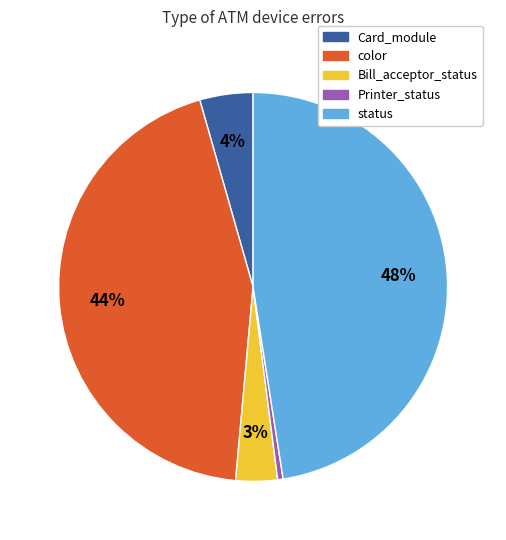

Is it true that Card_module is 10% of the pie?

False